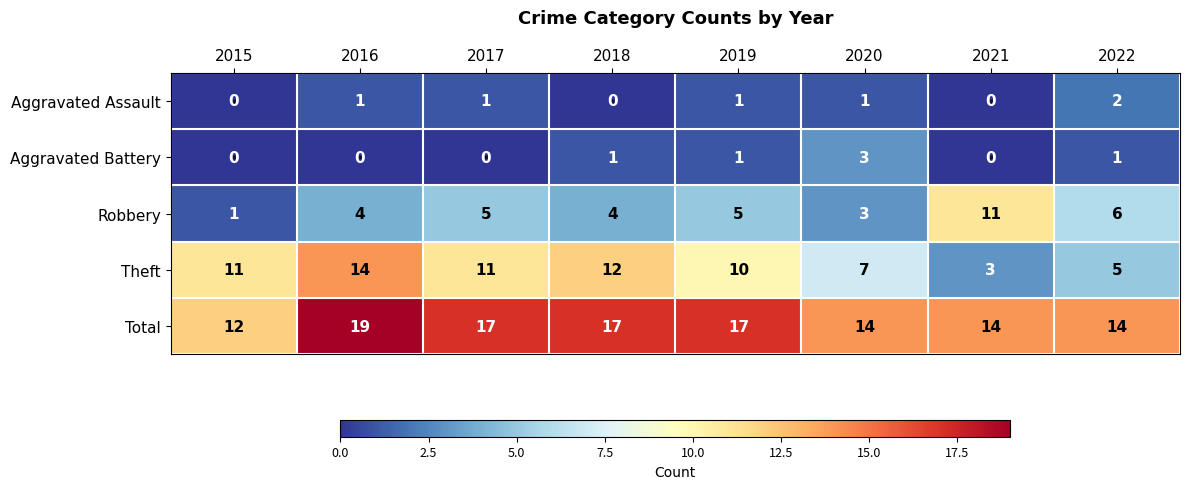

What is the average value of the Robbery series?

5